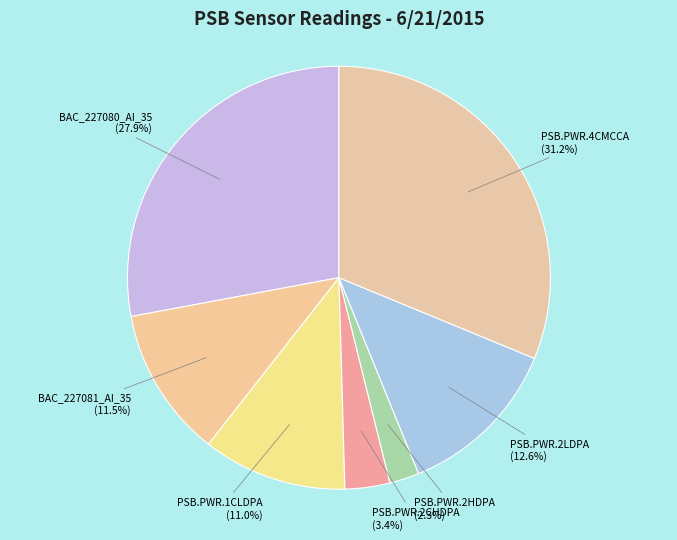

Combined, do PSB.PWR.2CHDPA and PSB.PWR.4CMCCA account for over 50%?

No